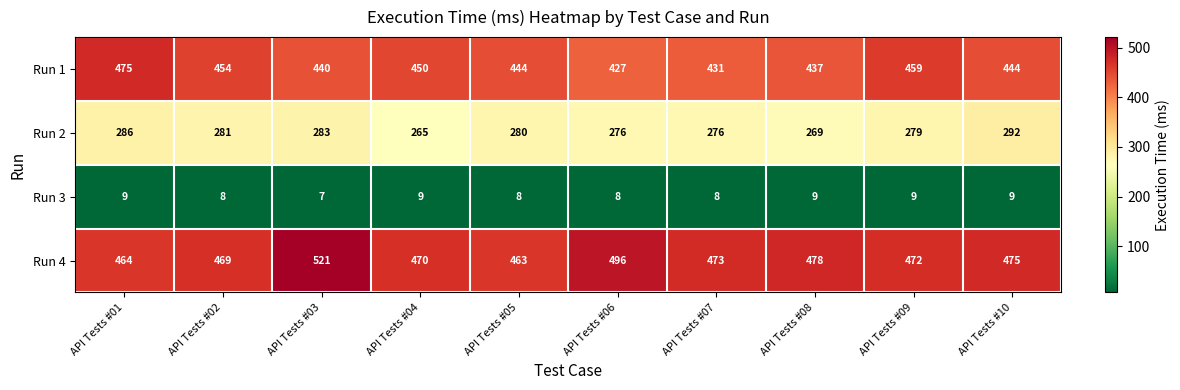

What is the total value across all series at API Tests #09?

1219